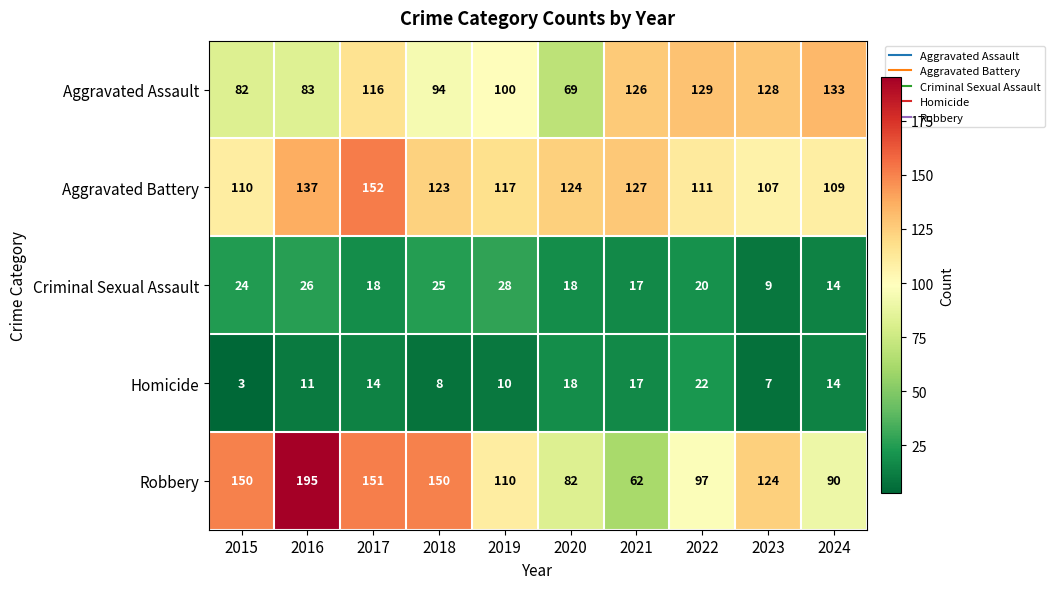

What is the sum of the Criminal Sexual Assault values at 2016 and 2019?

54